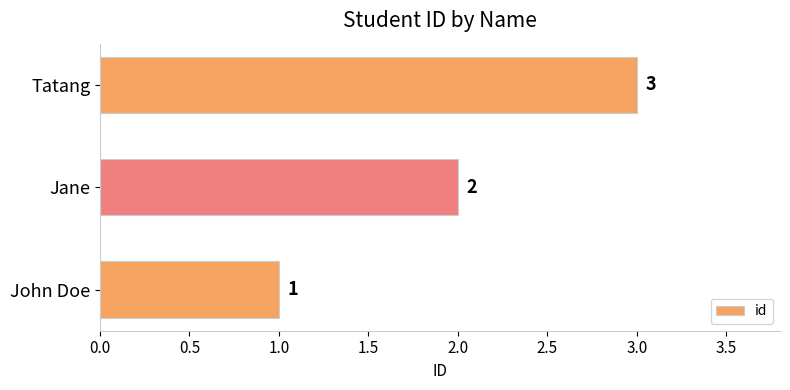

At which label is the value closest to 2?

Jane